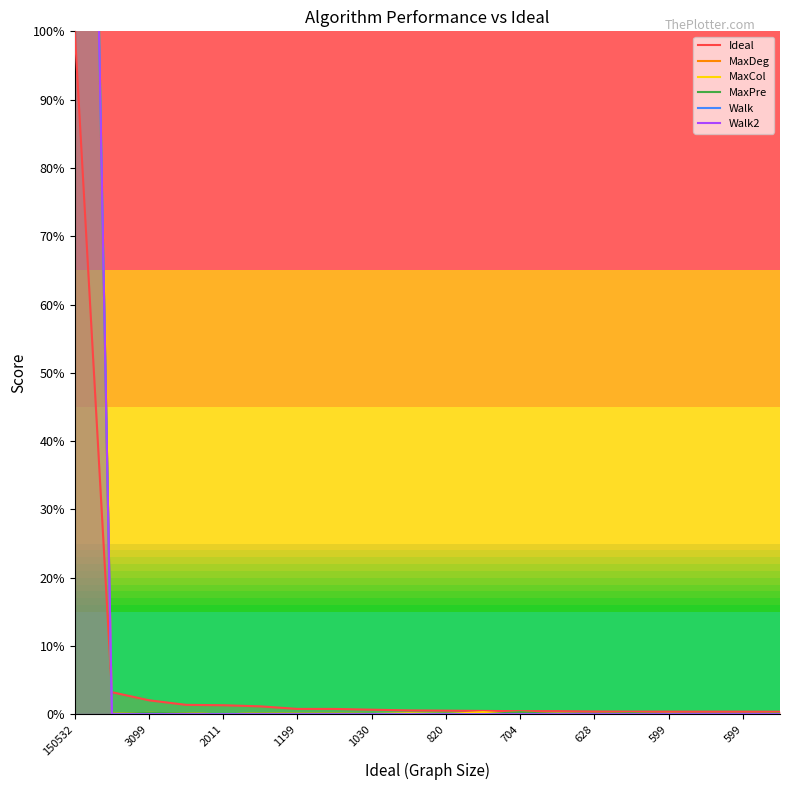

Is it true that MaxDeg equals 0.0 at 599?

False